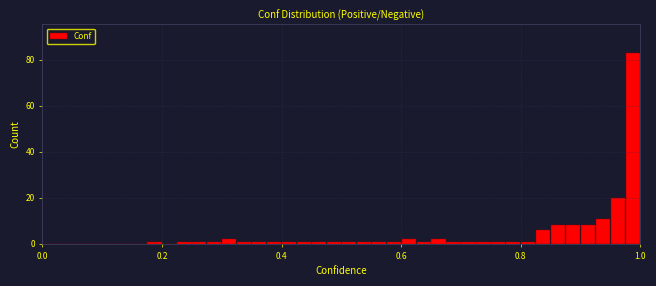

Around what value on the x-axis is the tallest bar? Give the approximate position of its centre, as read against the axis.

0.98